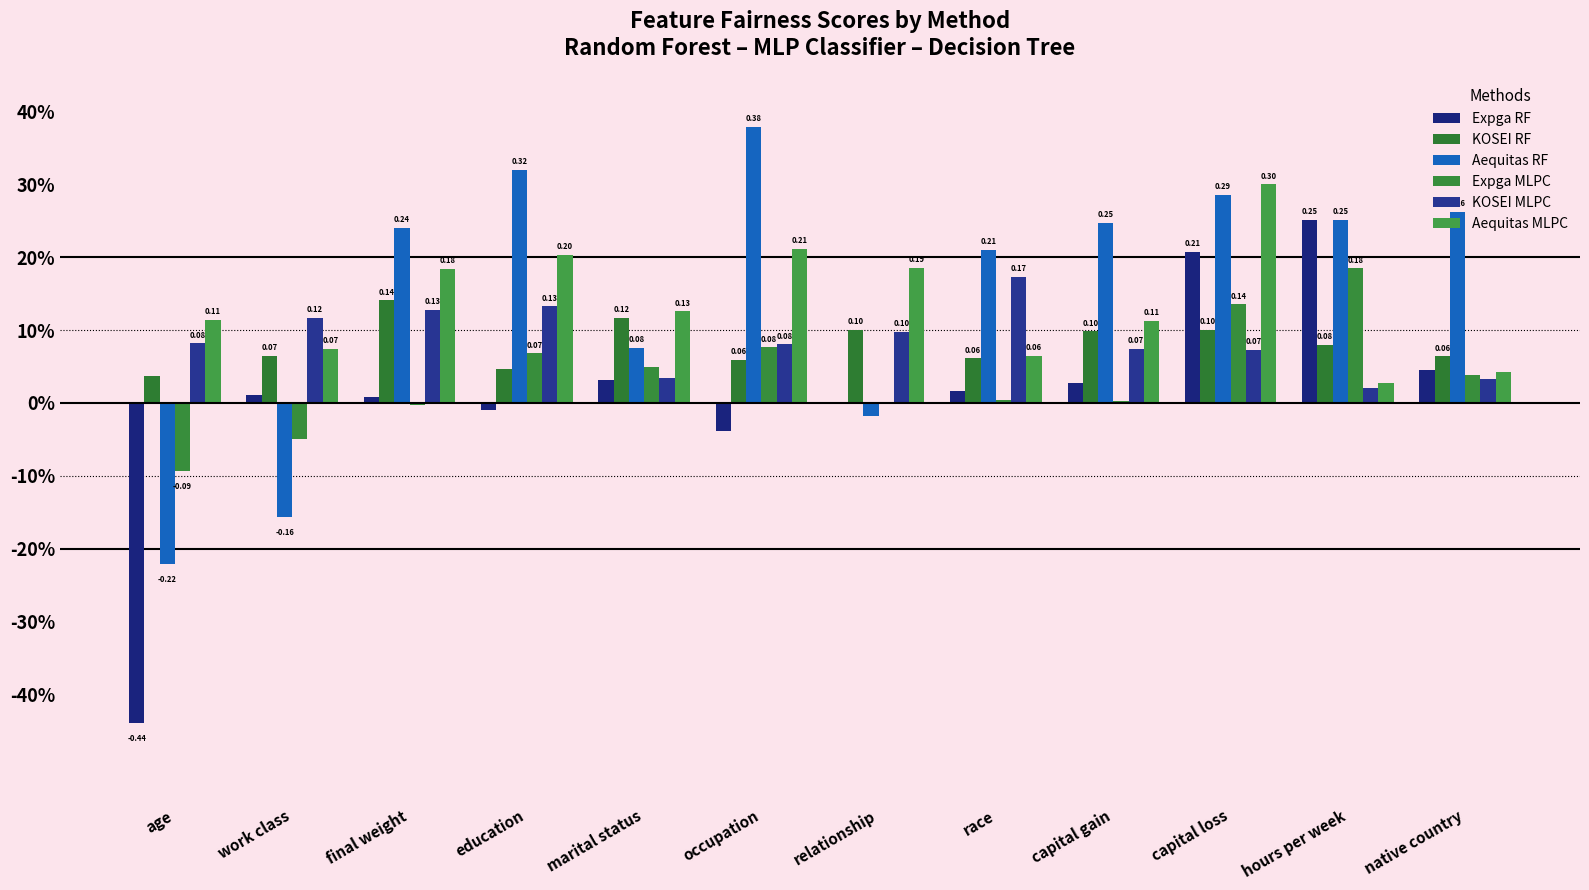

What is the spread (max minus min) of values at occupation?

0.4